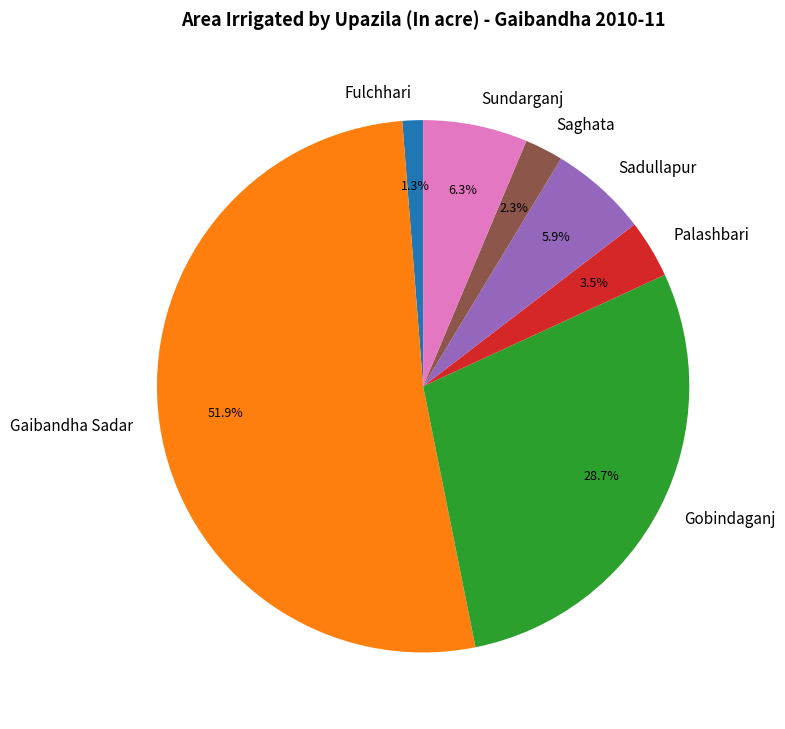

The Sundarganj slice represents 12% of the pie. True or false?

False